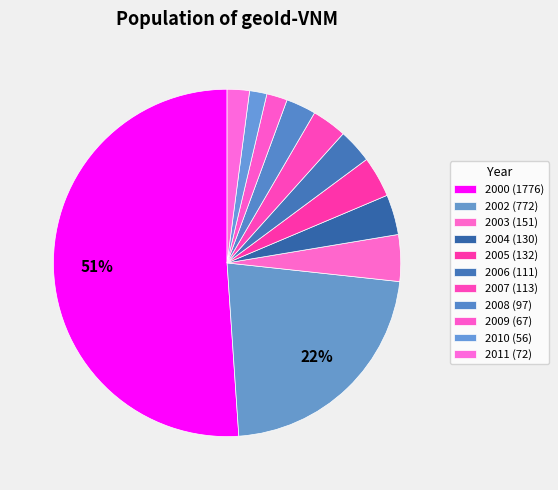

Combined, what portion of the pie is 2007 and 2011?

5.3%